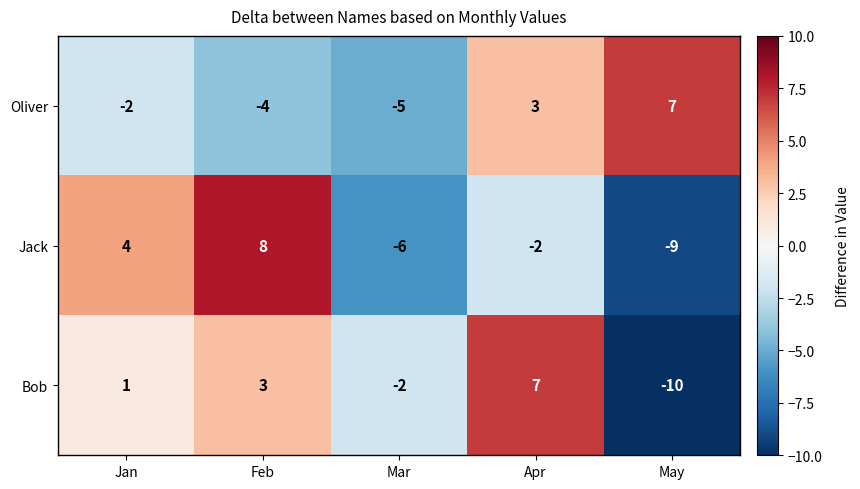

Is it true that Bob equals -1 at Mar?

False